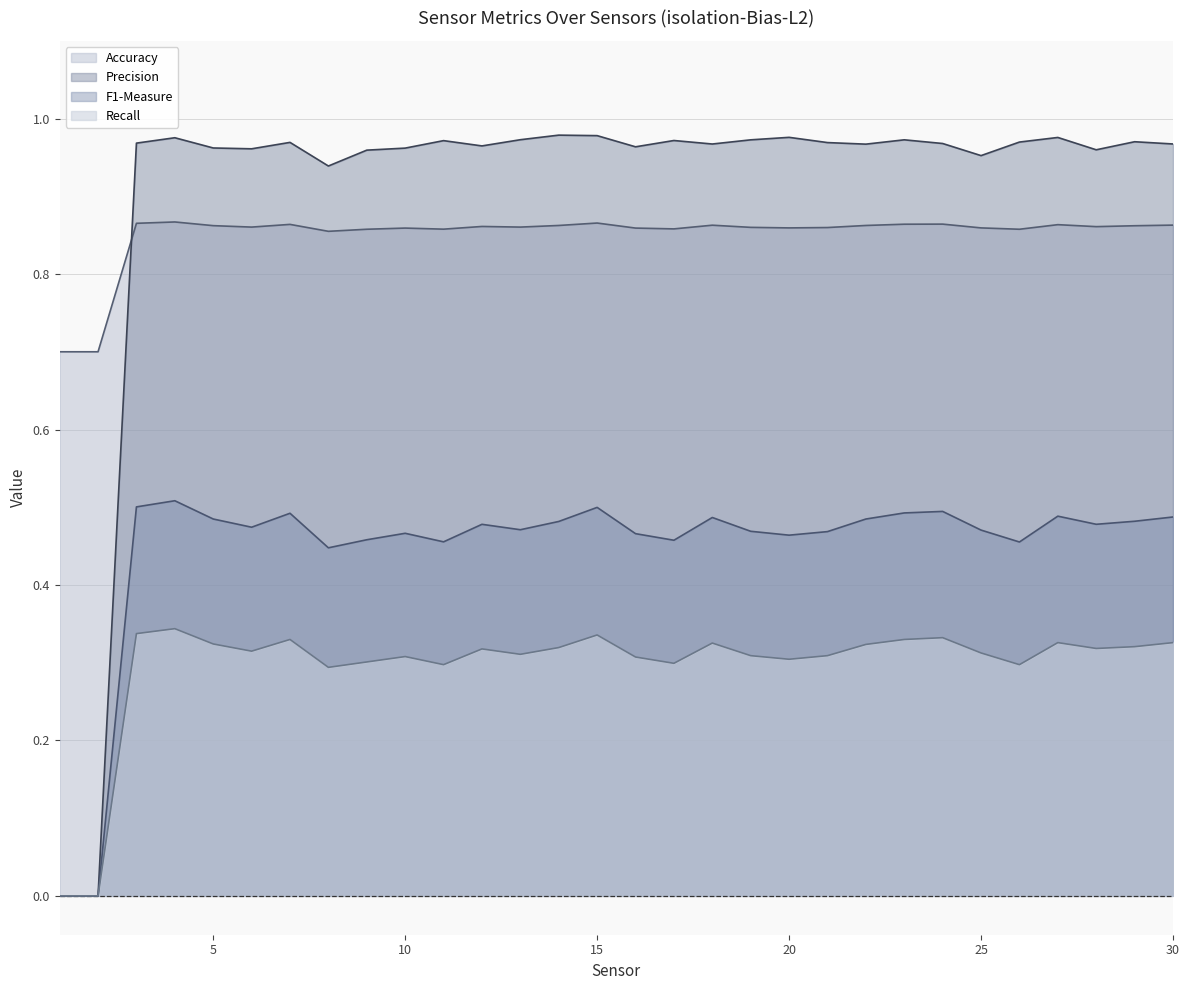

How many lines are shown in the chart?

4